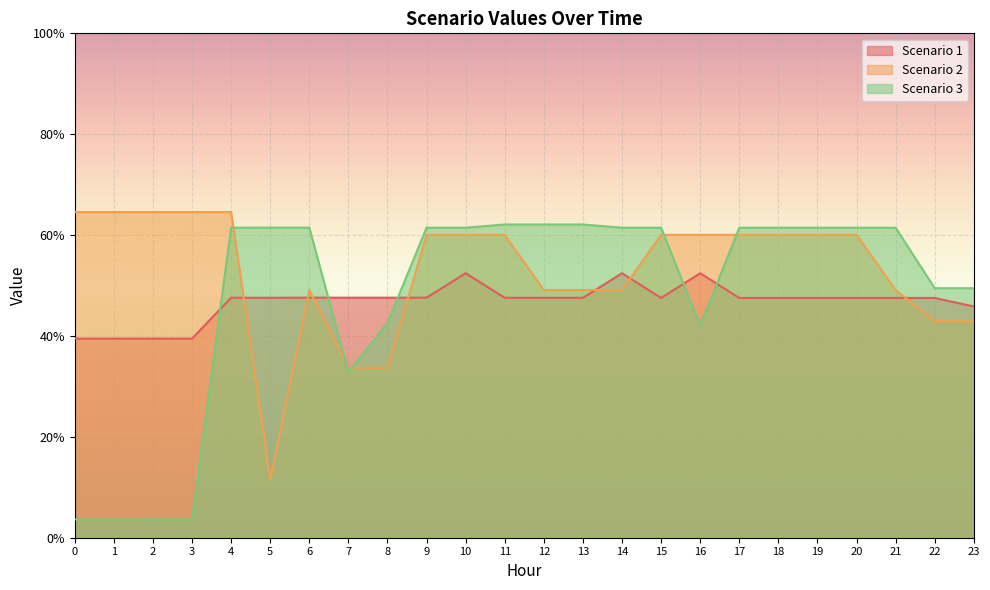

True or false: Scenario 2 has more than 0 points higher than both neighbors.

True